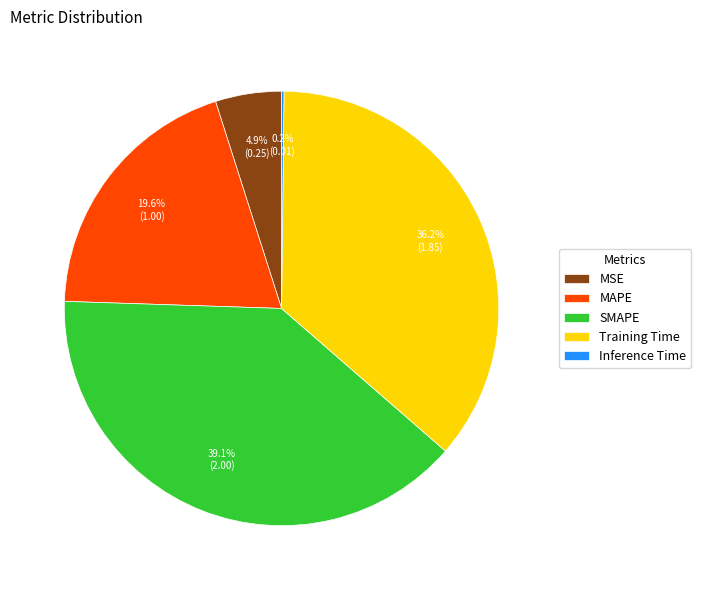

Between MSE and SMAPE, which is larger?

SMAPE